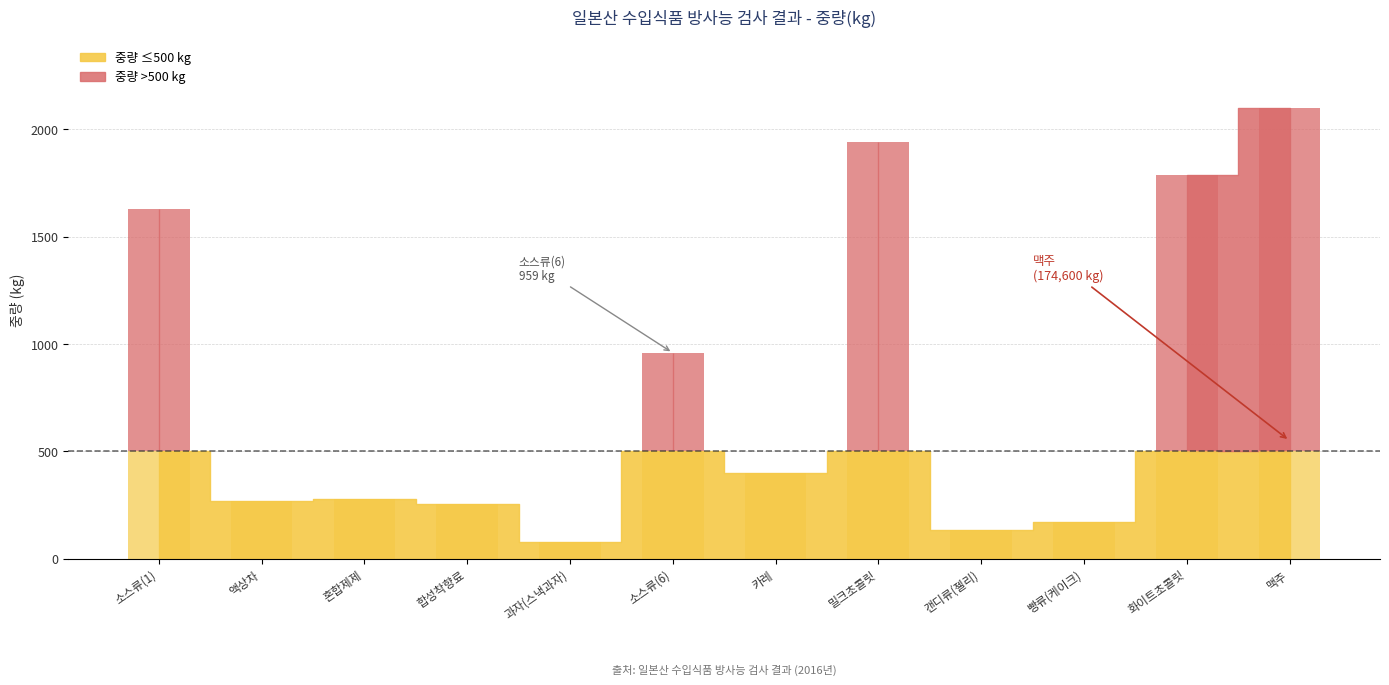

Between 화이트초콜릿 and 소스류(1), which is larger?

화이트초콜릿